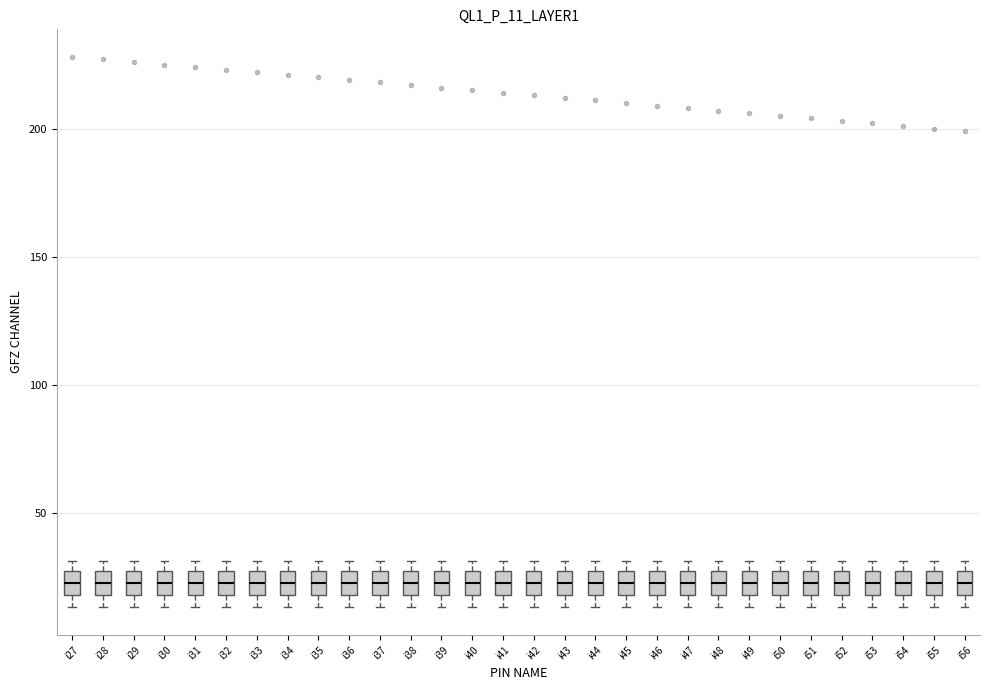

Reading left to right, transcribe this box plot: for each box, give where its median line is, the range the box spans, and where its two whiskers end, as read against the y-axis. The values are not printed on the chart, so give them approximately, as read against the axis.

i27: median 25 (inside the box), box 20 to 25, whiskers 15 to 30
i28: median 25 (inside the box), box 20 to 25, whiskers 15 to 30
i29: median 25 (inside the box), box 20 to 25, whiskers 15 to 30
i30: median 25 (inside the box), box 20 to 25, whiskers 15 to 30
i31: median 25 (inside the box), box 20 to 25, whiskers 15 to 30
i32: median 25 (inside the box), box 20 to 25, whiskers 15 to 30
i33: median 25 (inside the box), box 20 to 25, whiskers 15 to 30
i34: median 25 (inside the box), box 20 to 25, whiskers 15 to 30
i35: median 25 (inside the box), box 20 to 25, whiskers 15 to 30
i36: median 25 (inside the box), box 20 to 25, whiskers 15 to 30
i37: median 25 (inside the box), box 20 to 25, whiskers 15 to 30
i38: median 25 (inside the box), box 20 to 25, whiskers 15 to 30
i39: median 25 (inside the box), box 20 to 25, whiskers 15 to 30
i40: median 25 (inside the box), box 20 to 25, whiskers 15 to 30
i41: median 25 (inside the box), box 20 to 25, whiskers 15 to 30
i42: median 25 (inside the box), box 20 to 25, whiskers 15 to 30
i43: median 25 (inside the box), box 20 to 25, whiskers 15 to 30
i44: median 25 (inside the box), box 20 to 25, whiskers 15 to 30
i45: median 25 (inside the box), box 20 to 25, whiskers 15 to 30
i46: median 25 (inside the box), box 20 to 25, whiskers 15 to 30
i47: median 25 (inside the box), box 20 to 25, whiskers 15 to 30
i48: median 25 (inside the box), box 20 to 25, whiskers 15 to 30
i49: median 25 (inside the box), box 20 to 25, whiskers 15 to 30
i50: median 25 (inside the box), box 20 to 25, whiskers 15 to 30
i51: median 25 (inside the box), box 20 to 25, whiskers 15 to 30
i52: median 25 (inside the box), box 20 to 25, whiskers 15 to 30
i53: median 25 (inside the box), box 20 to 25, whiskers 15 to 30
i54: median 25 (inside the box), box 20 to 25, whiskers 15 to 30
i55: median 25 (inside the box), box 20 to 25, whiskers 15 to 30
i56: median 25 (inside the box), box 20 to 25, whiskers 15 to 30